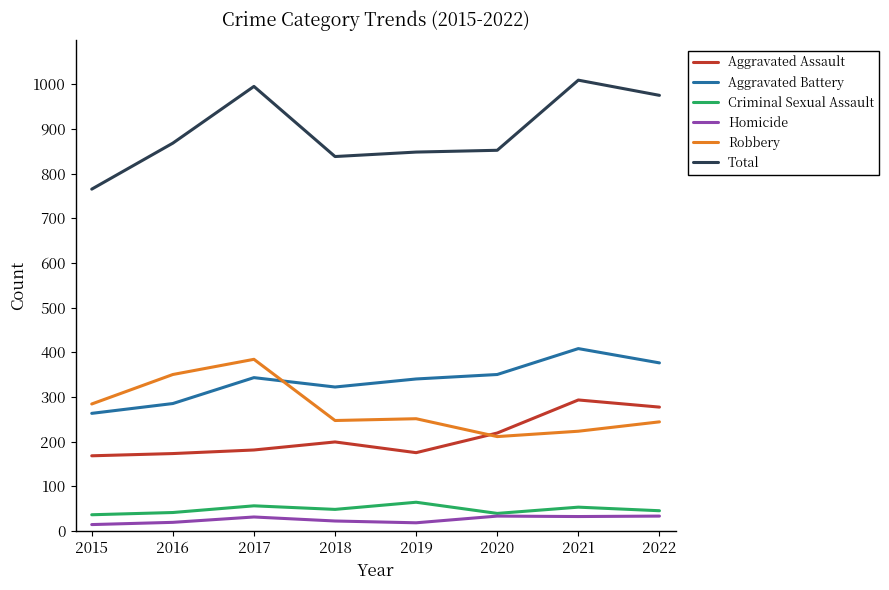

How many distinct data groups are displayed?

6